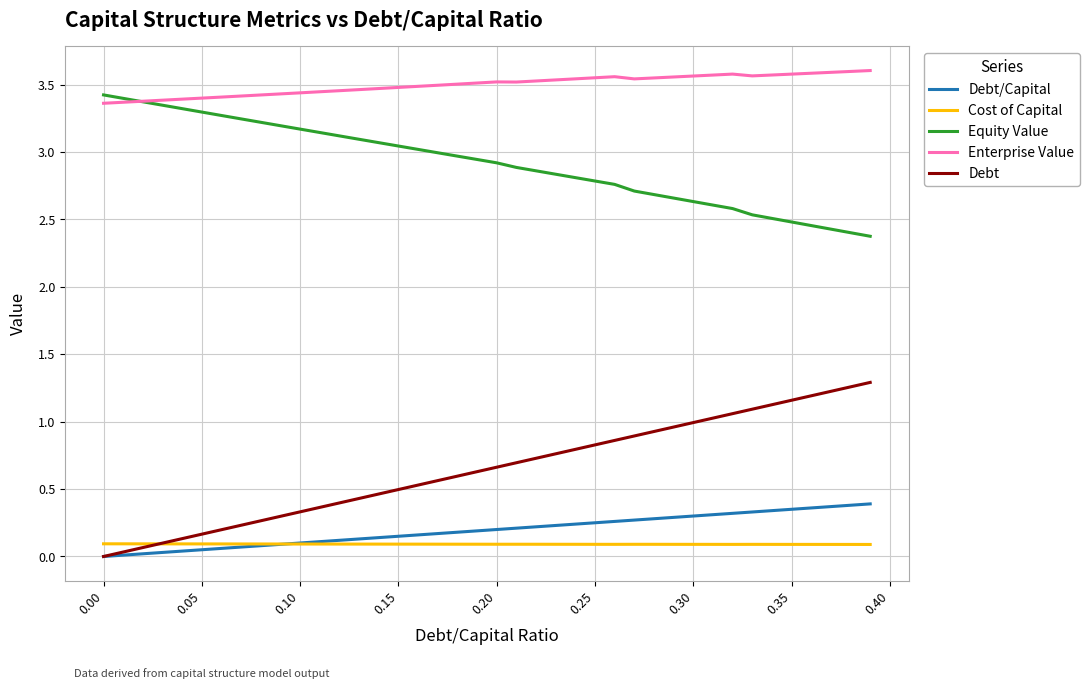

How many data points does each series have?

40